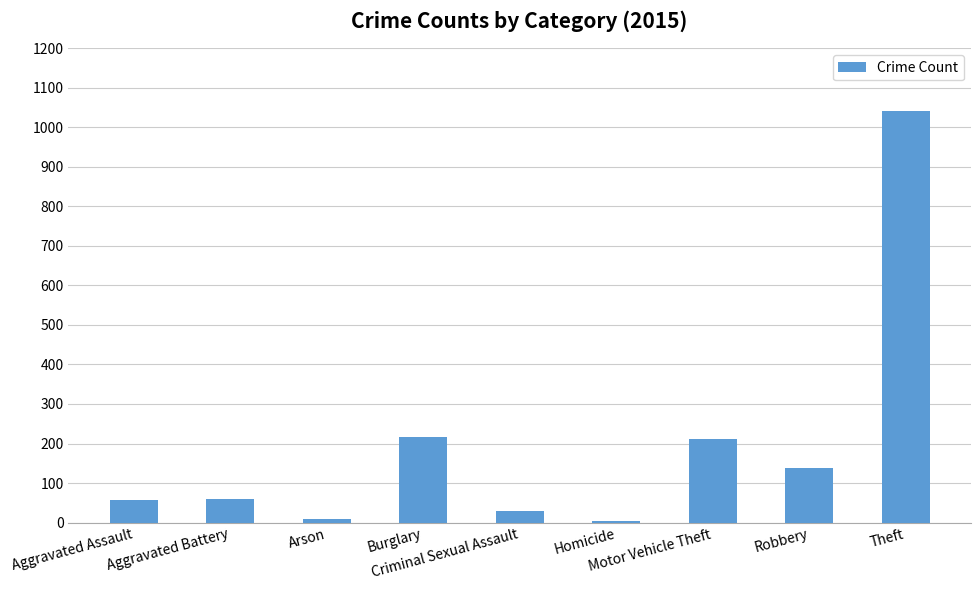

What is the difference between the maximum and second lowest values?

1031